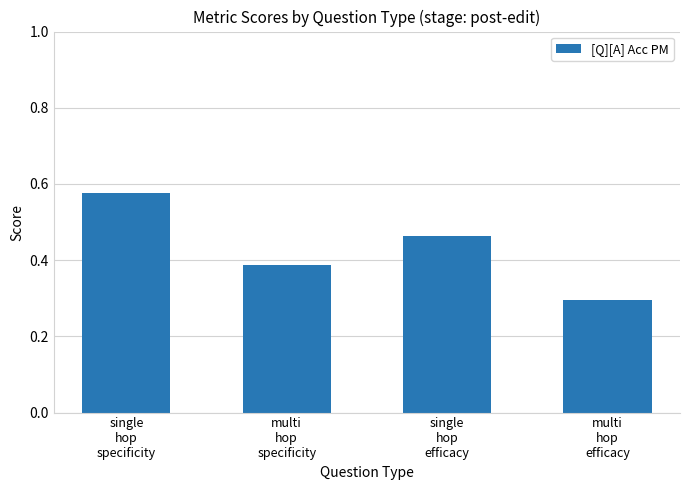

How many values are between 0 and 1?

4